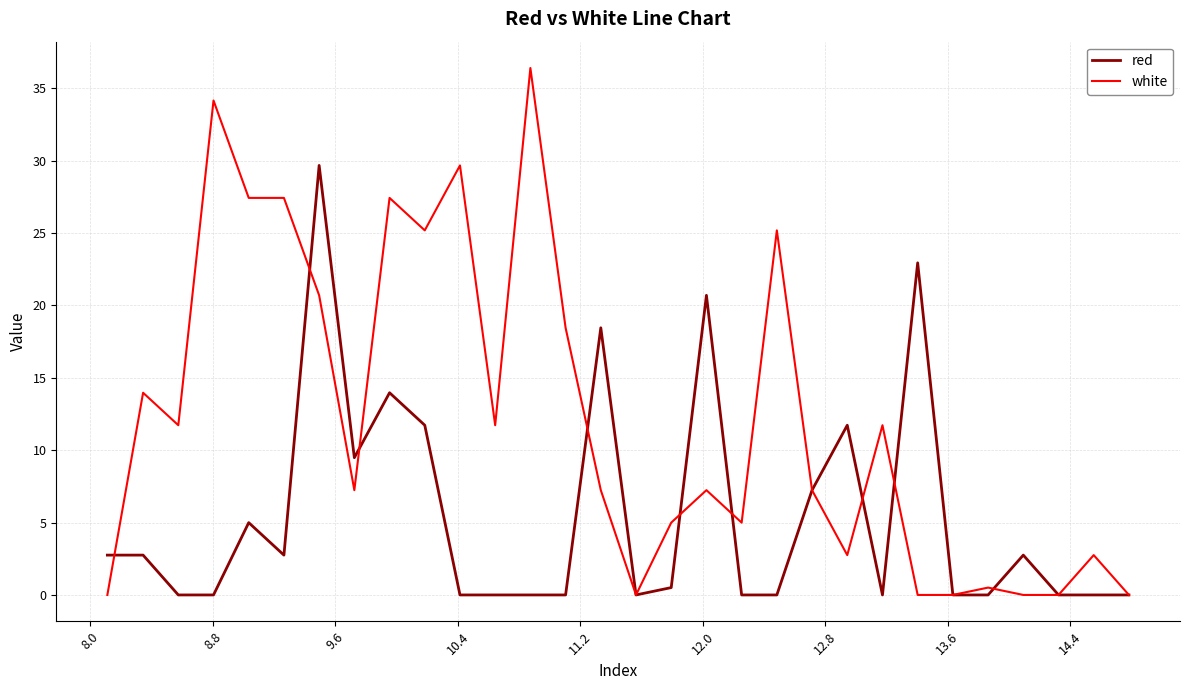

Which series has the widest spread of values?

white